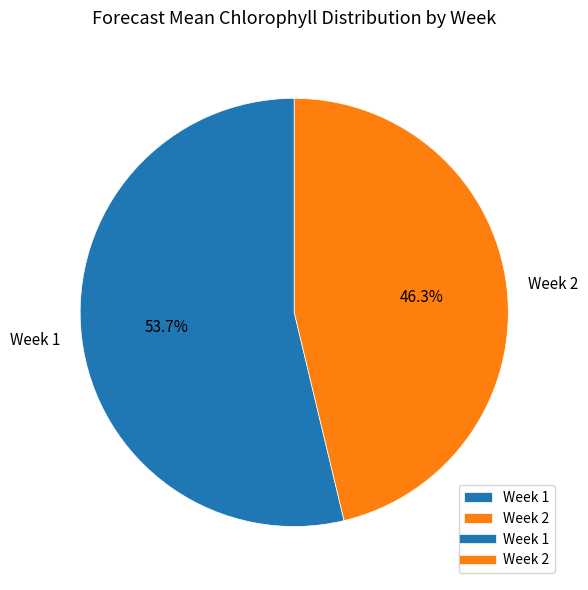

To the nearest percent, what portion does Week 1 represent?

54%